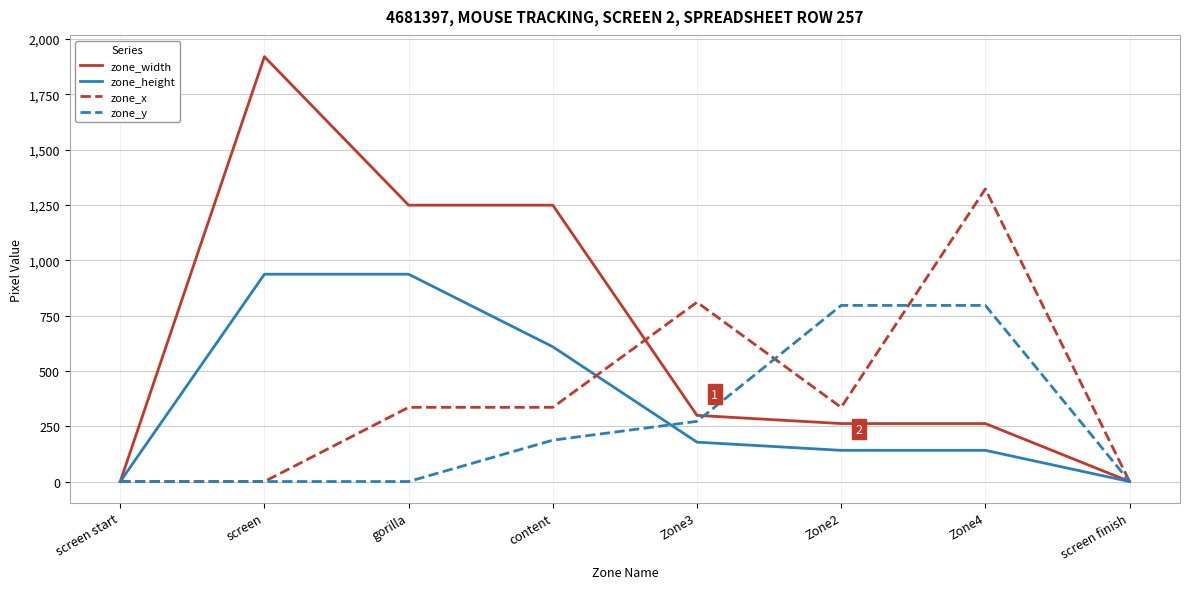

What are all the series names shown in the legend?

zone_width, zone_height, zone_x, zone_y